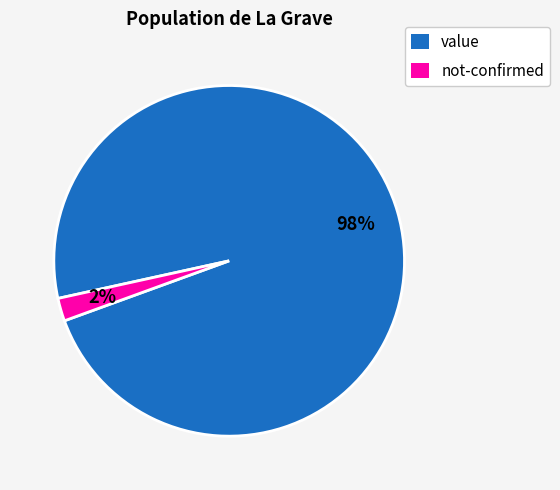

Is not-confirmed the majority of the pie?

No